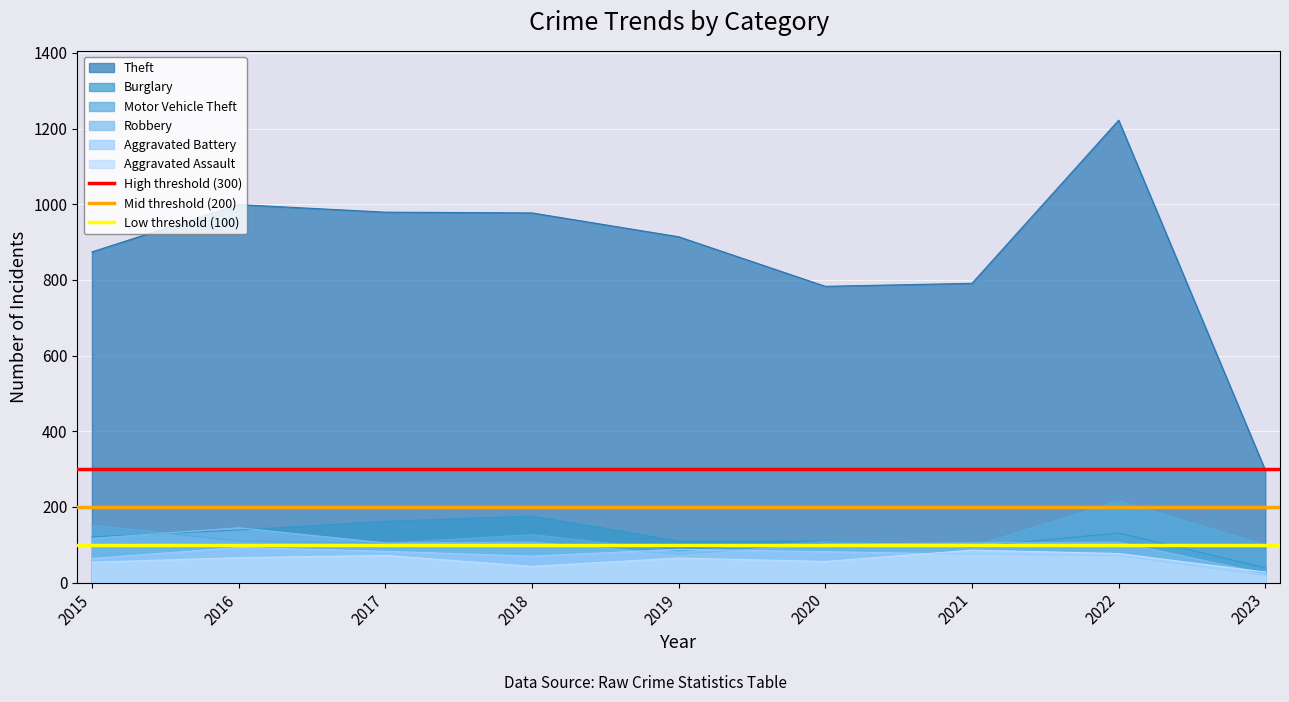

Is the value of Robbery at 2017 greater than the value of Aggravated Battery at 2015?

Yes